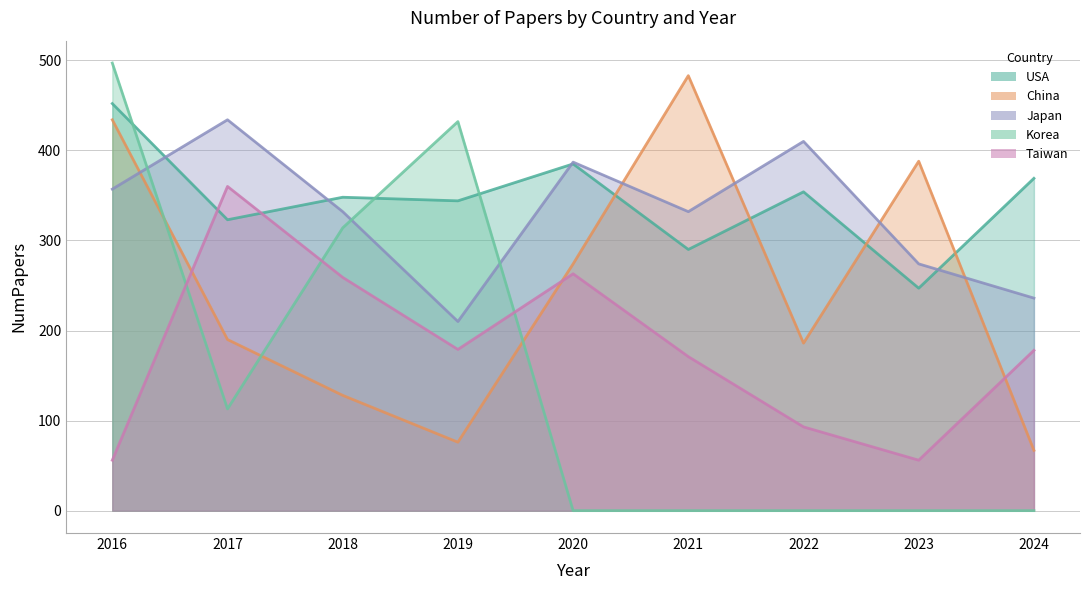

At which category is the sum across all series the highest?

2016